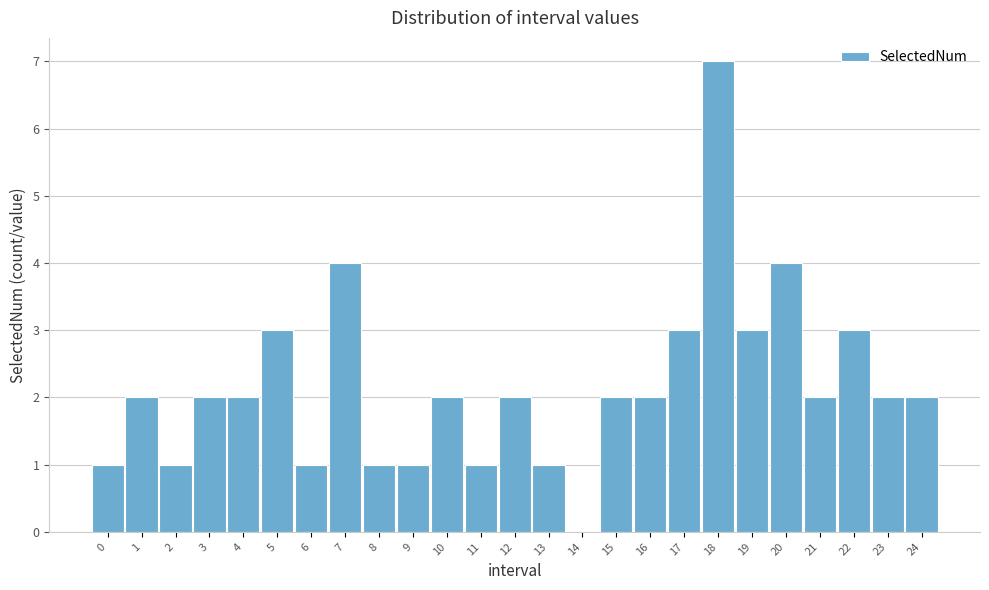

Reading left to right, what are all the values shown in this chart?

0=1	1=2	2=1	3=2	4=2	5=3	6=1	7=4	8=1	9=1	10=2	11=1	12=2	13=1	14=0	15=2	16=2	17=3	18=7	19=3	20=4	21=2	22=3	23=2	24=2